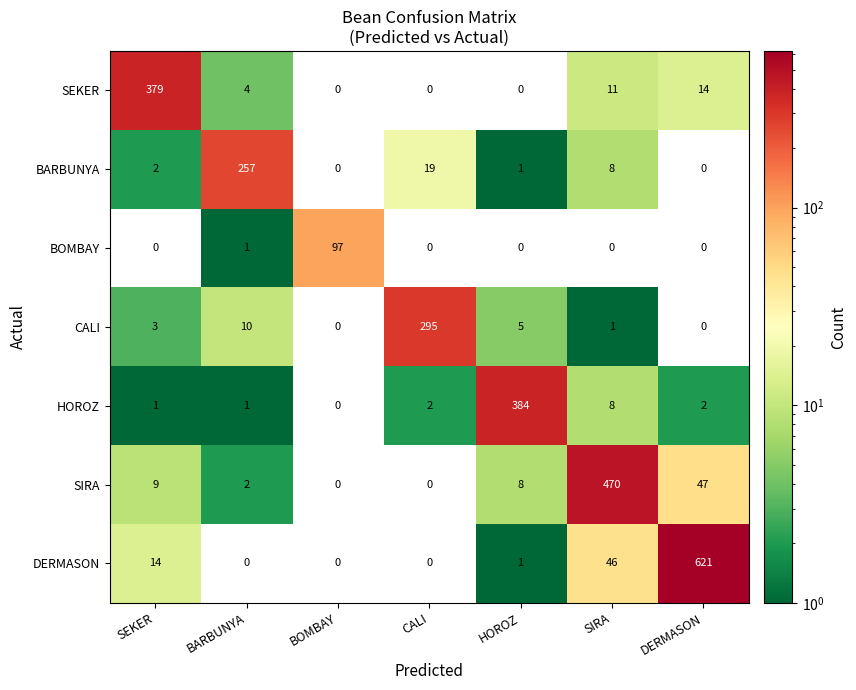

How many values in the HOROZ series are below 2?

3